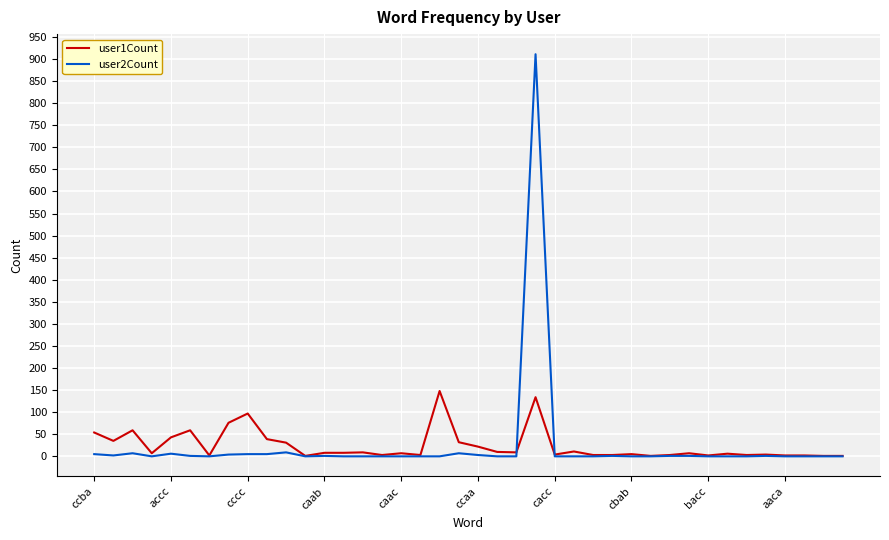

Rank the series by their maximum value, from highest to lowest.

user2Count, user1Count